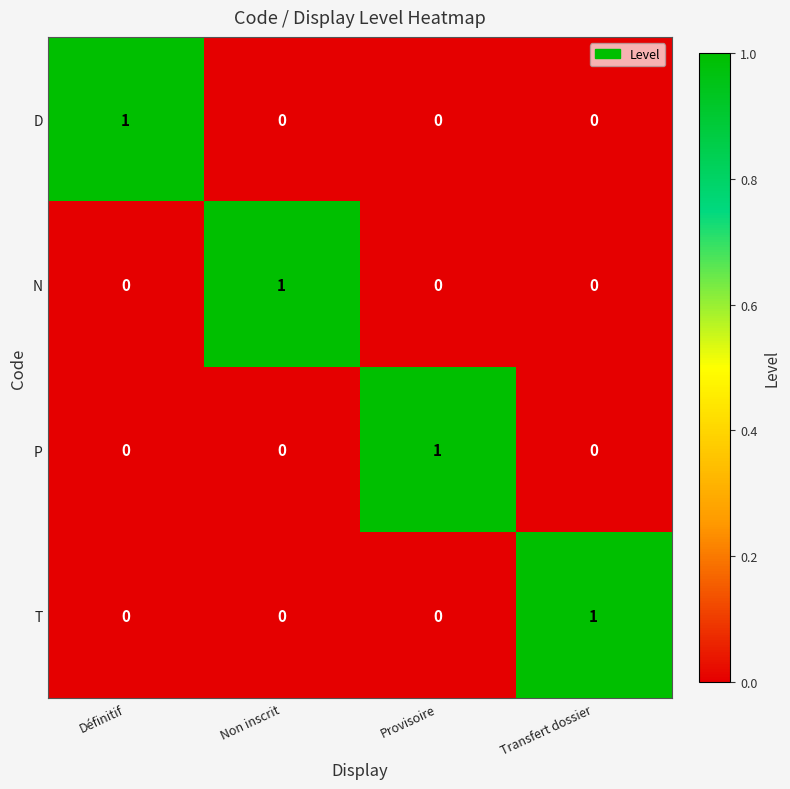

How many P values are between 0 and 1?

4